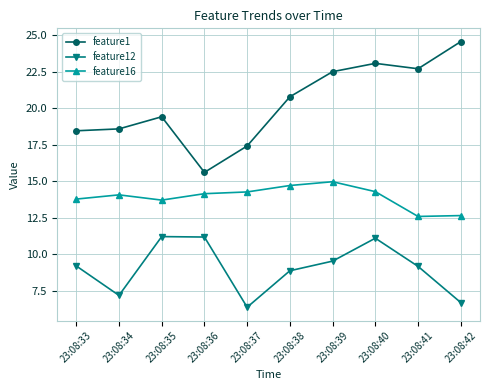

What is the average value of the feature1 series?

20.3